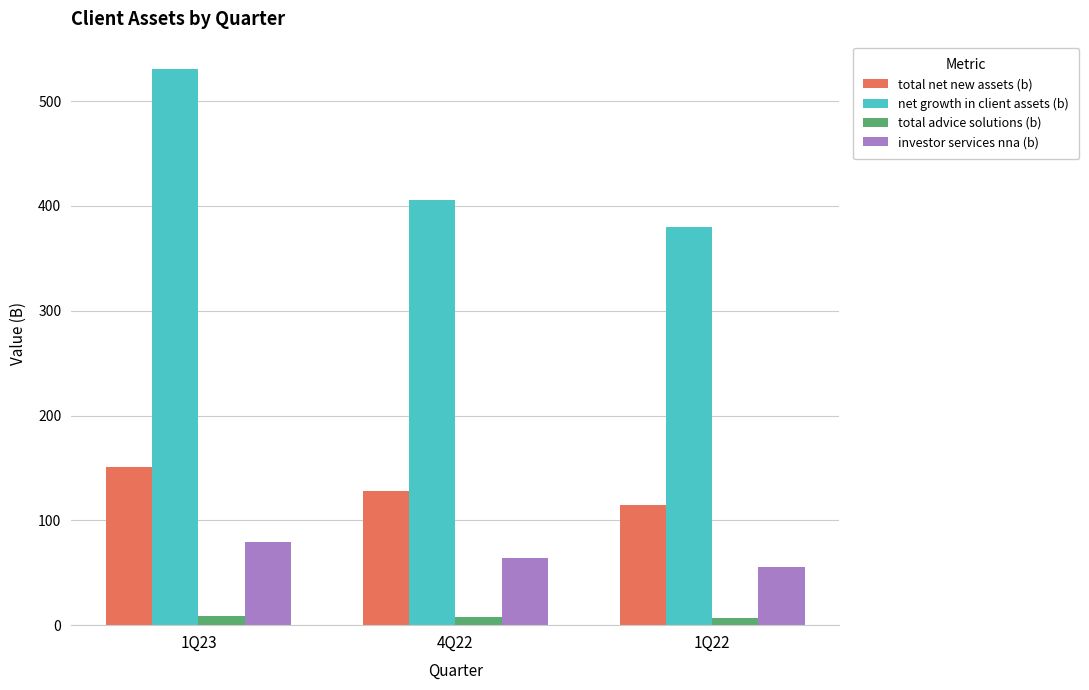

Is it true that investor services nna (b) equals 79.4 at 1Q23?

True